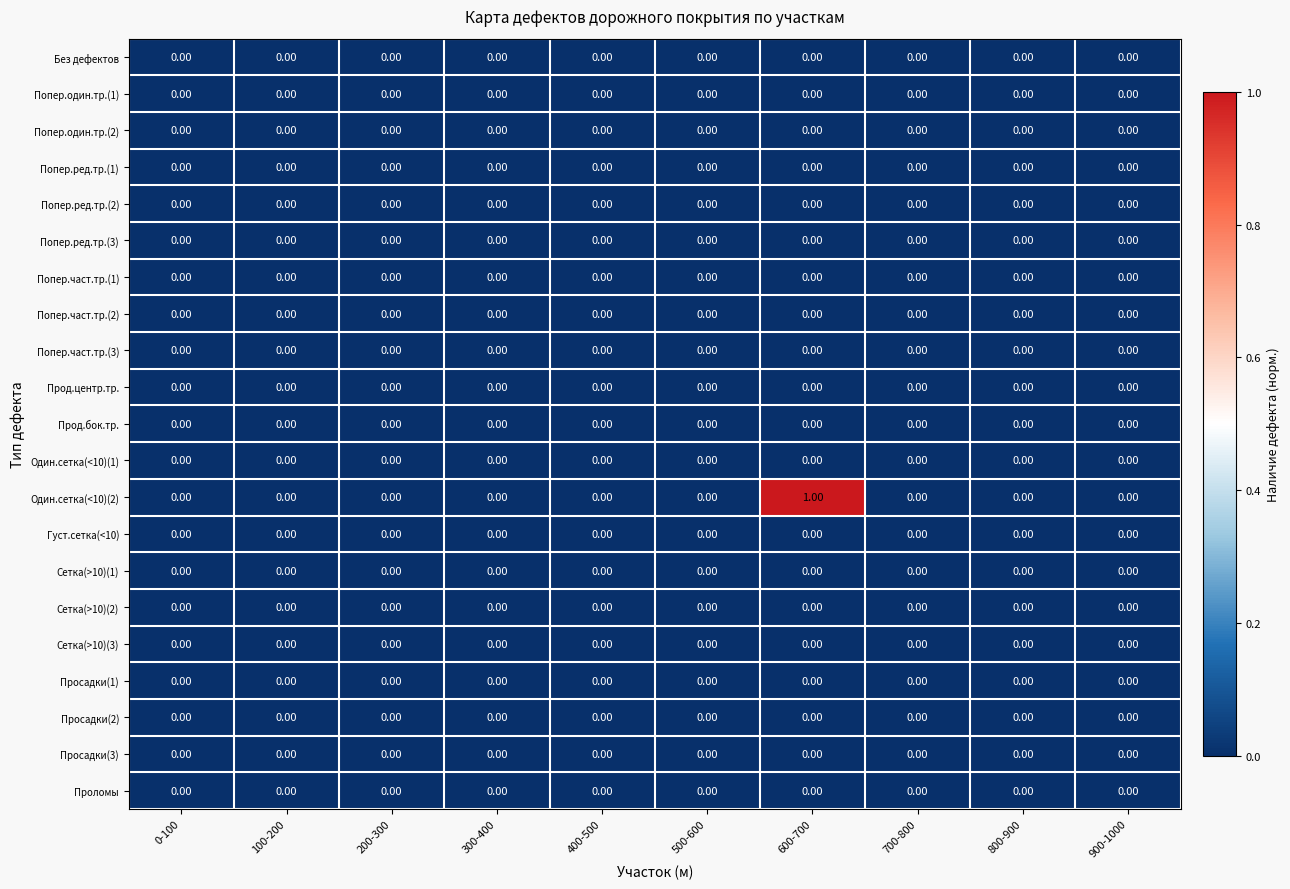

Which series has the largest total across all categories?

Один.сетка(<10)(2)